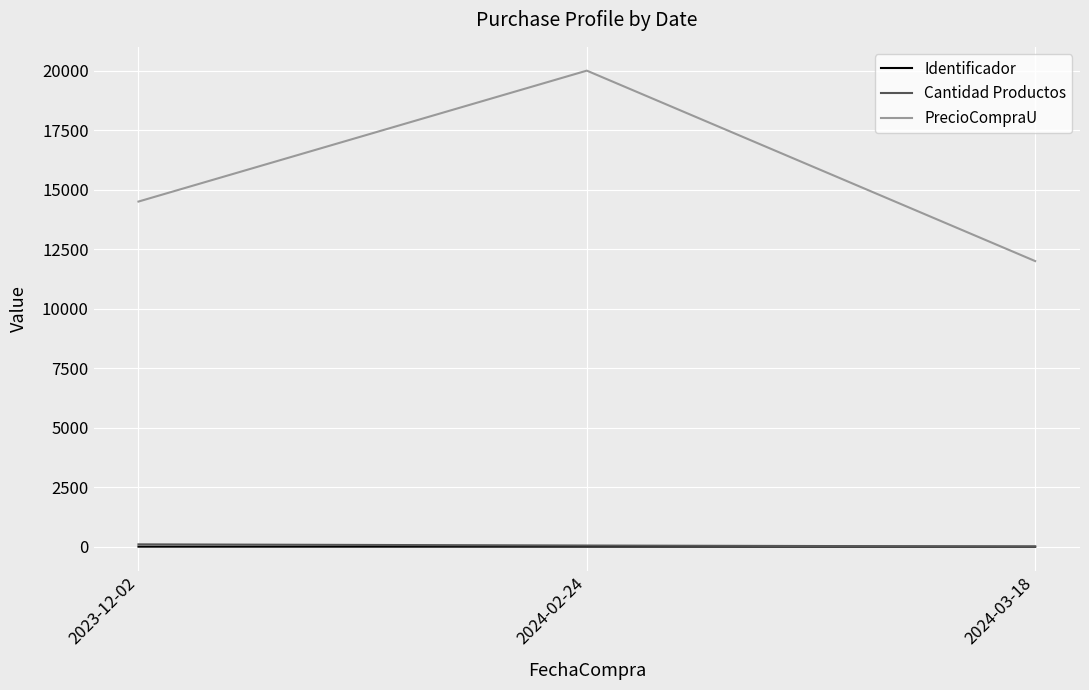

The value of PrecioCompraU at 2023-12-02 is 14500. True or false?

True